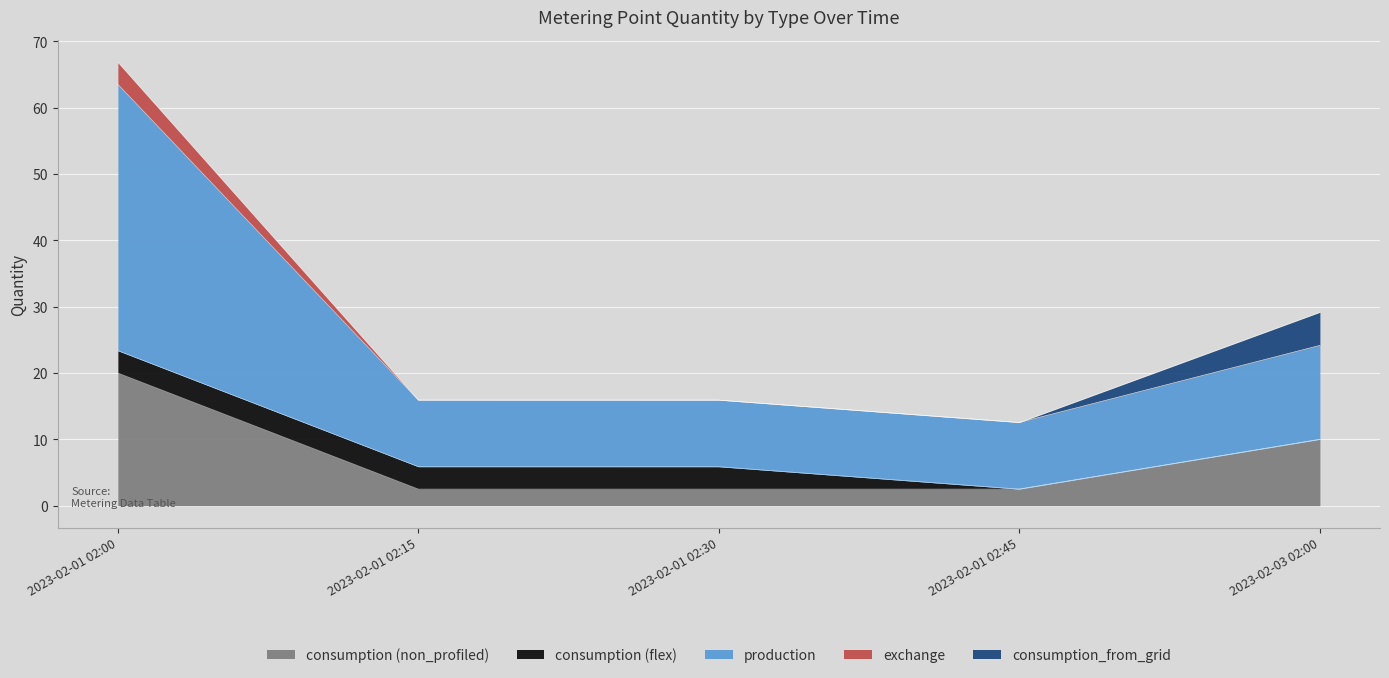

What is the total value across all series at 2023-02-01 02:30?

15.9